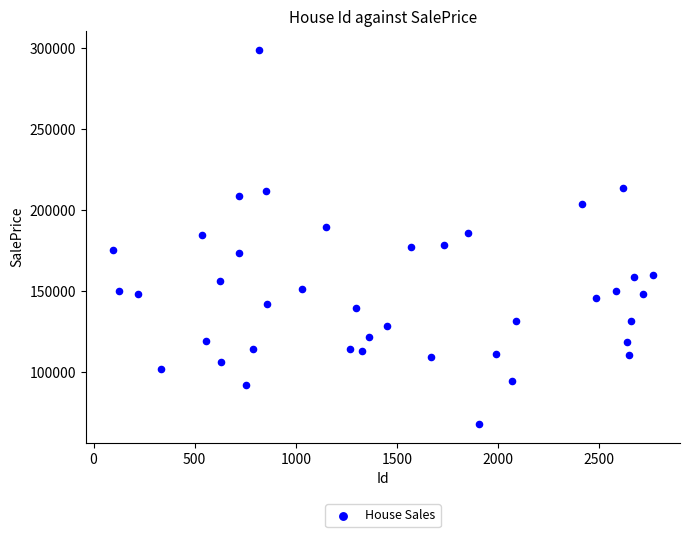

What is the range of X values (max minus min)?

2671.0